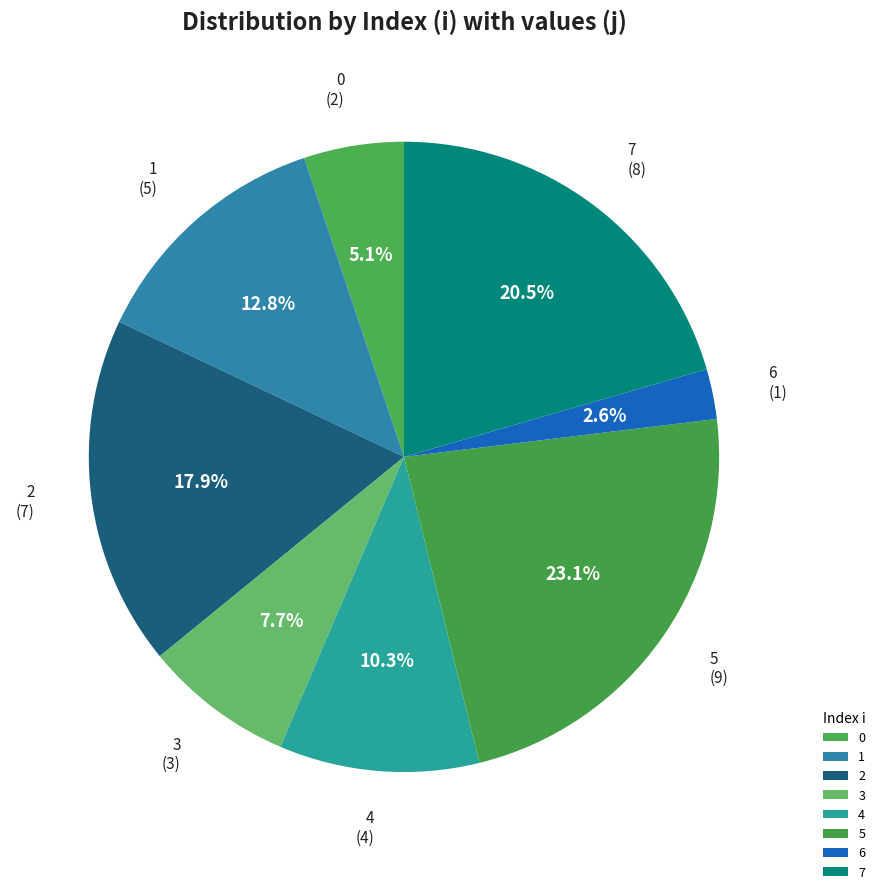

The 3 slice represents 16% of the pie. True or false?

False